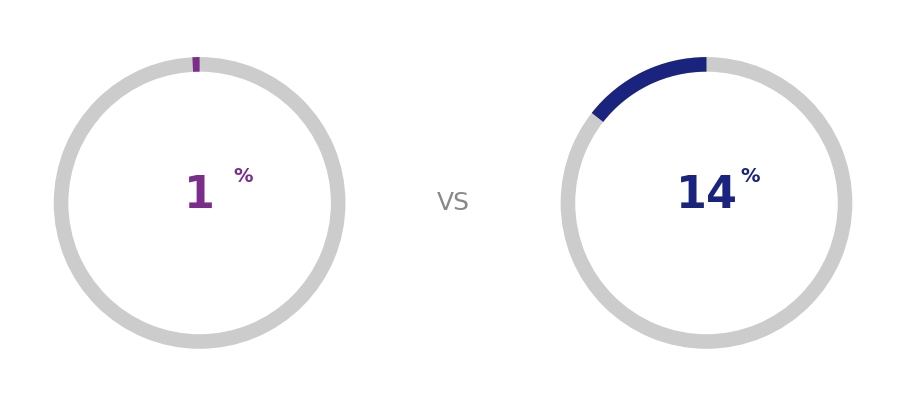

True or false: Ensemble accounts for 14% of the total.

True